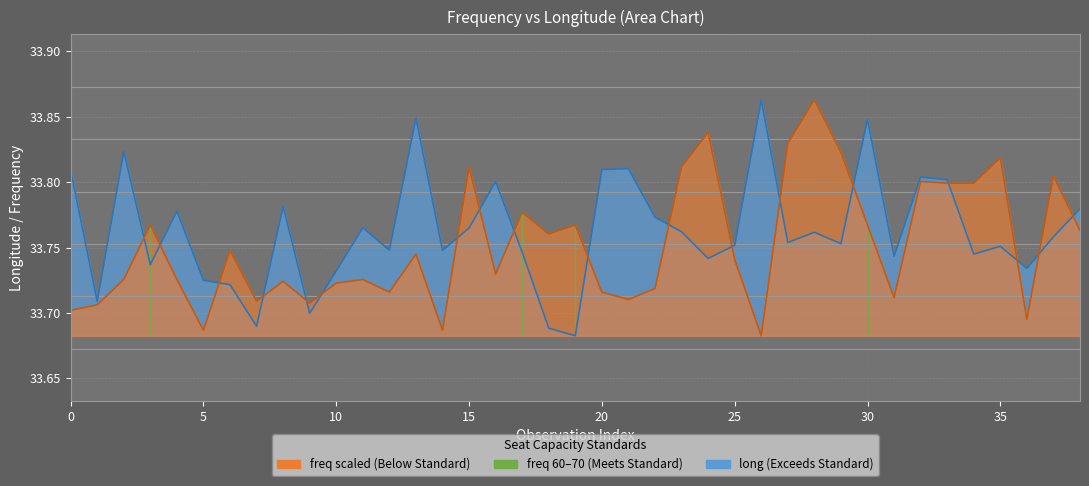

Is it true that the value at 35 is 59.7?

False